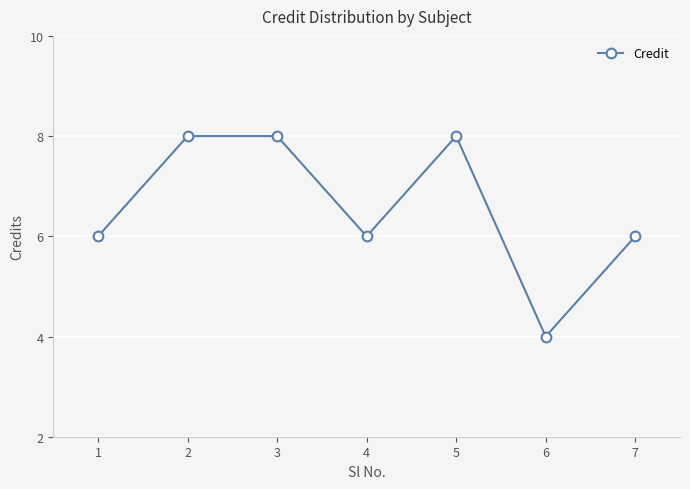

At which category does the data reach its first local valley?

4